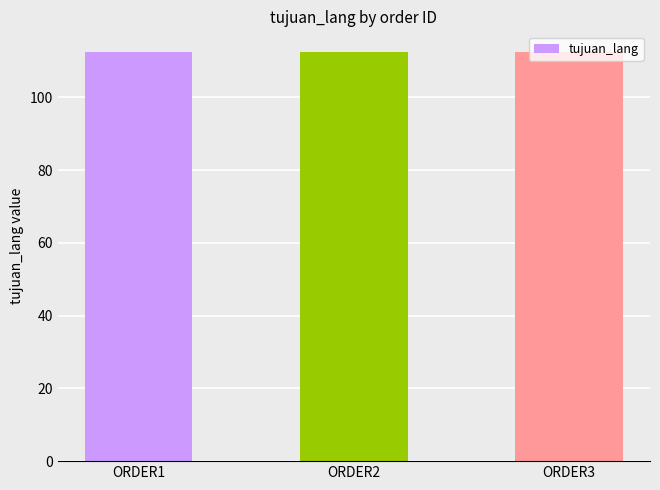

Is it true that the value at ORDER1 is 29.9?

False